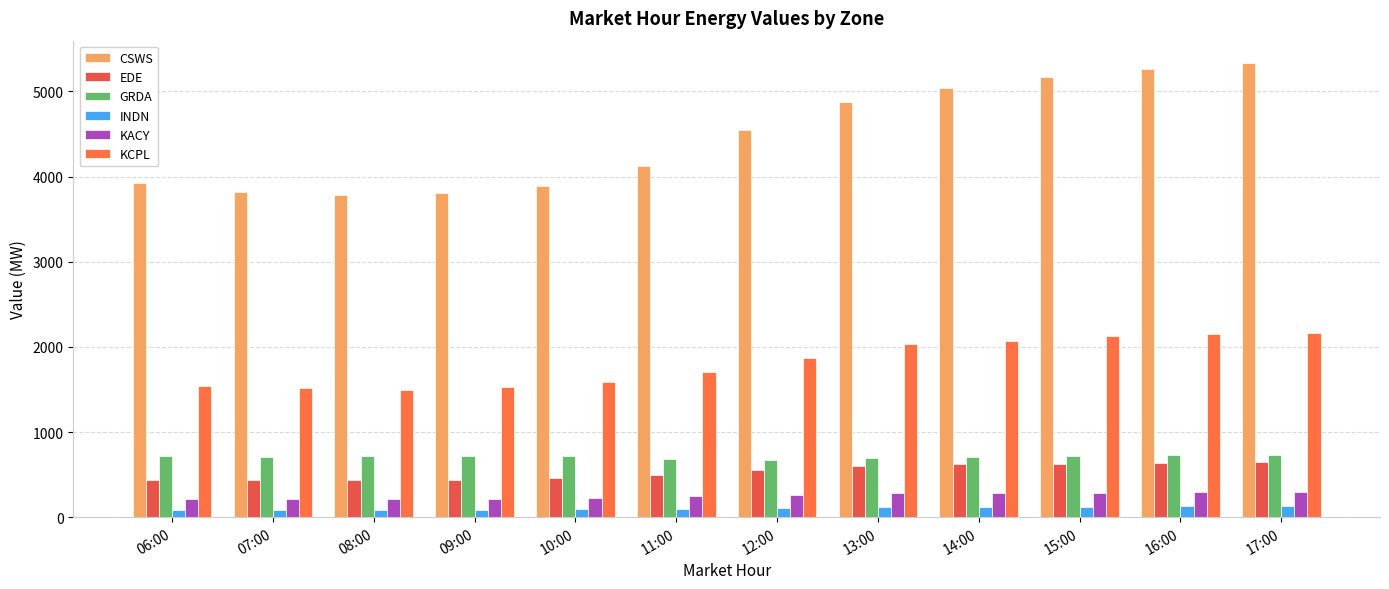

What is the difference between the second highest and minimum values in the KACY series?

78.5